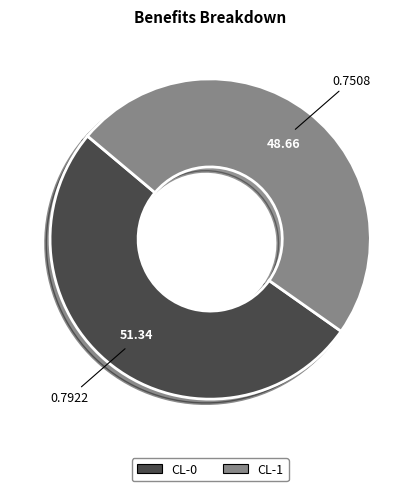

True or false: CL-0 accounts for 51% of the total.

True